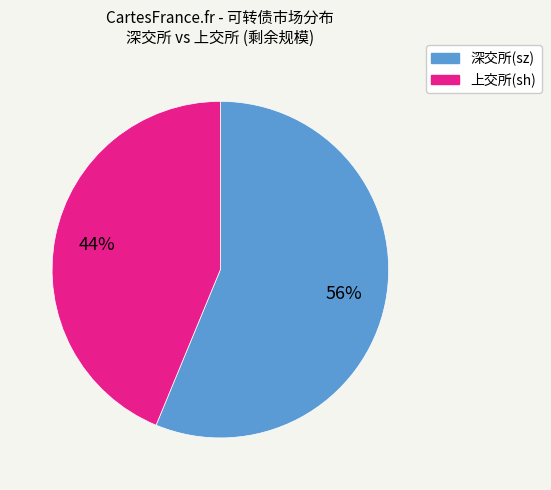

To the nearest percent, what is the average slice percentage?

50%